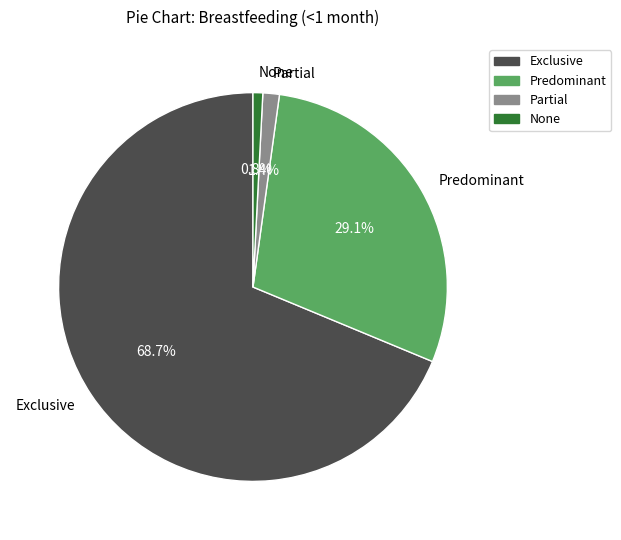

Is it true that Exclusive is 69% of the pie?

True